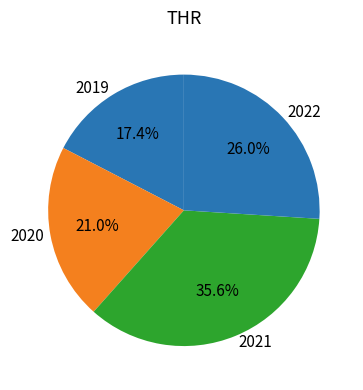

Do 2021 and 2019 together represent more than half of the pie?

Yes